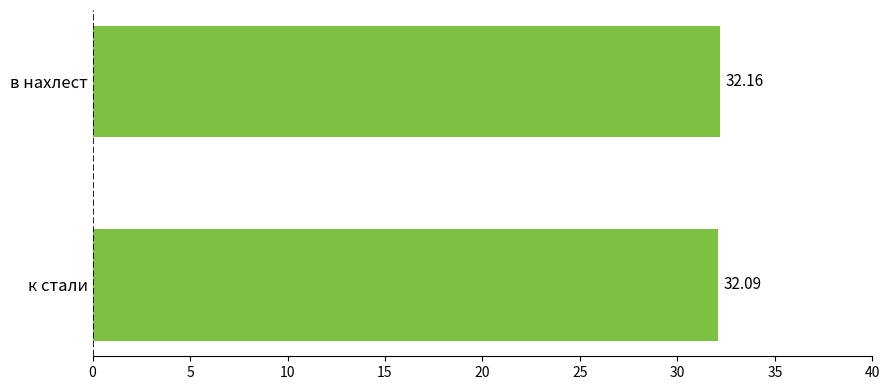

What is the average value?

32.1